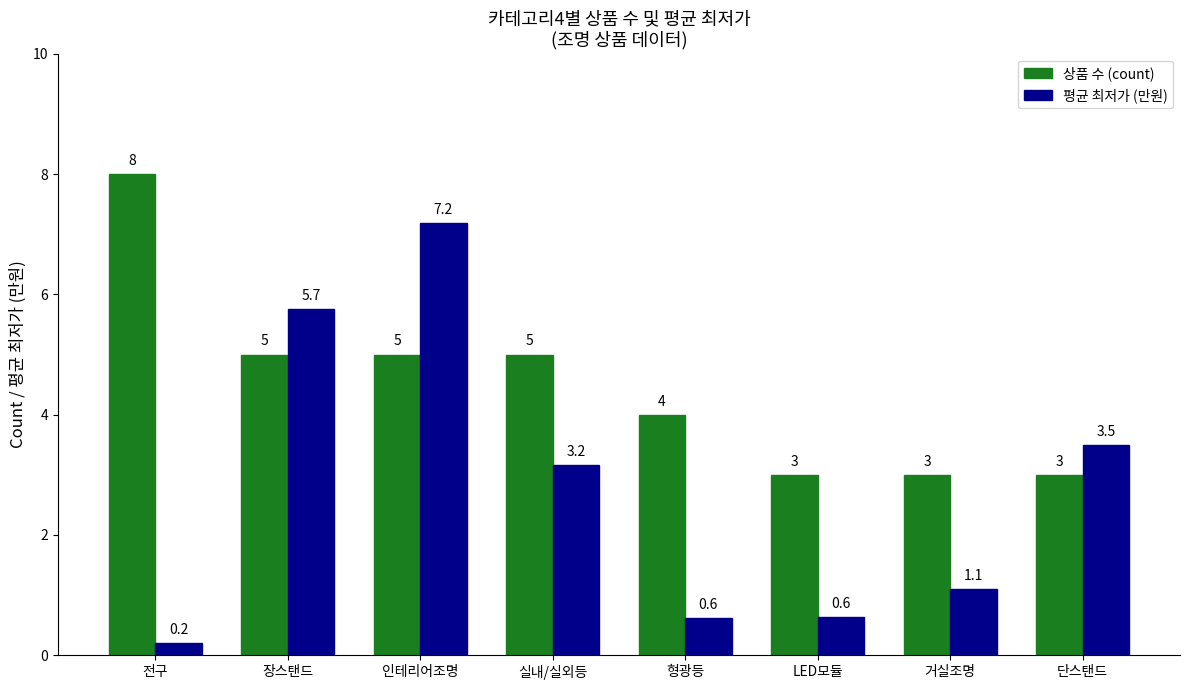

What is the sum of the 평균 최저가 (만원) values at 전구 and LED모듈?

0.8